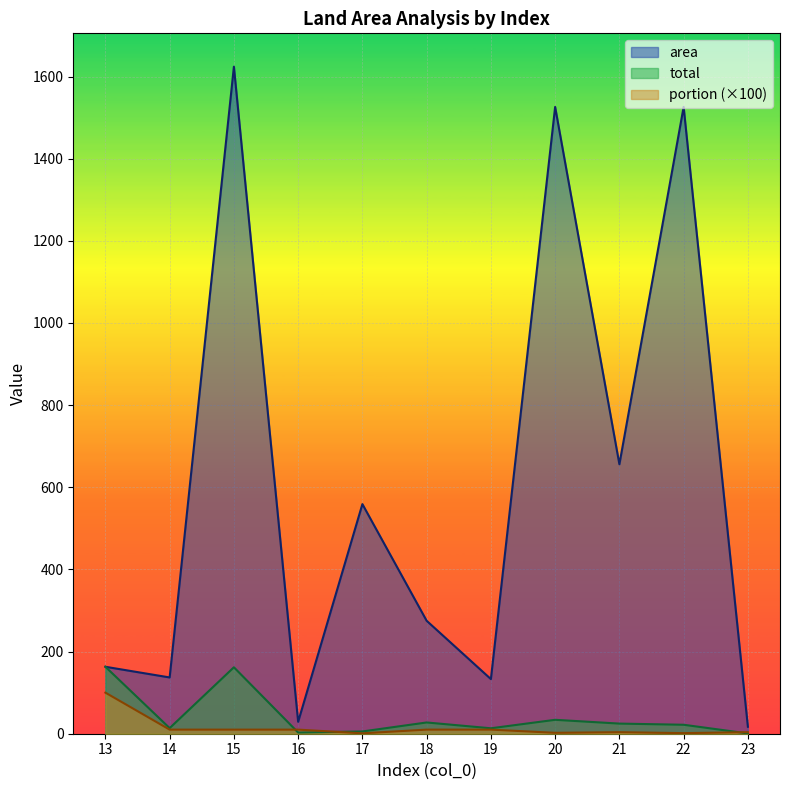

What is the sum of all portion values?

162.0